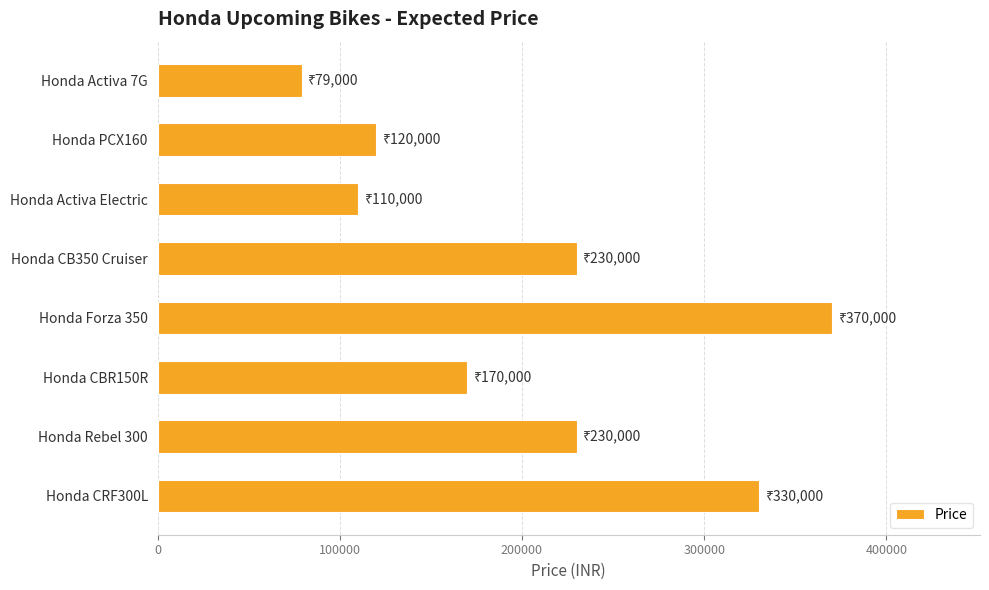

What is the approximate value at Honda CBR150R, to the nearest 100?

170000